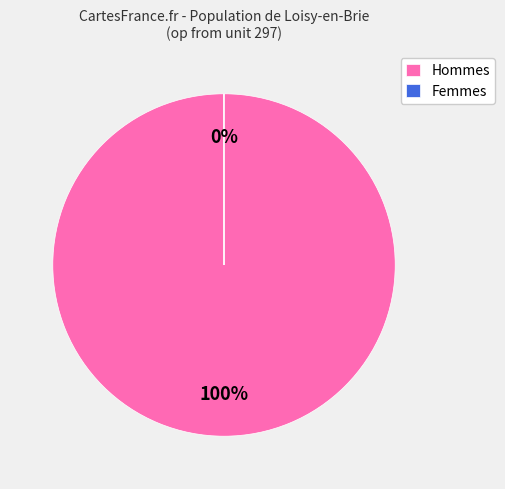

Is it true that entries=1 is 7% of the pie?

False